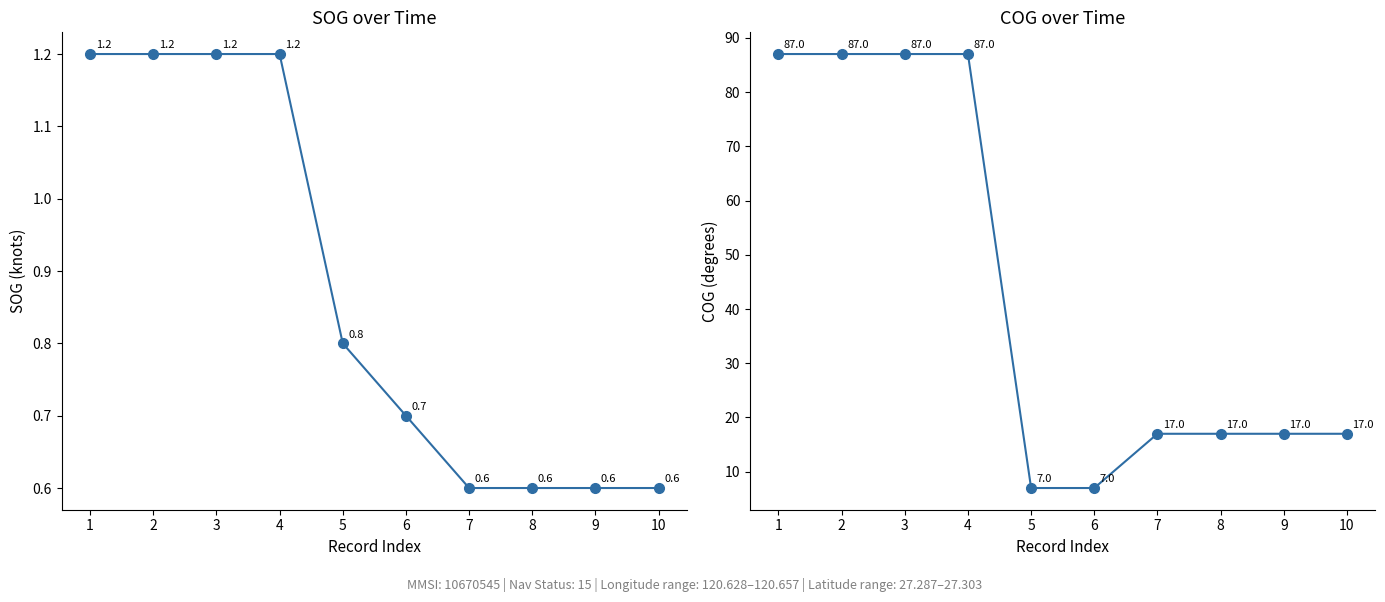

True or false: SOG has a value of 0.8 at 9.

False